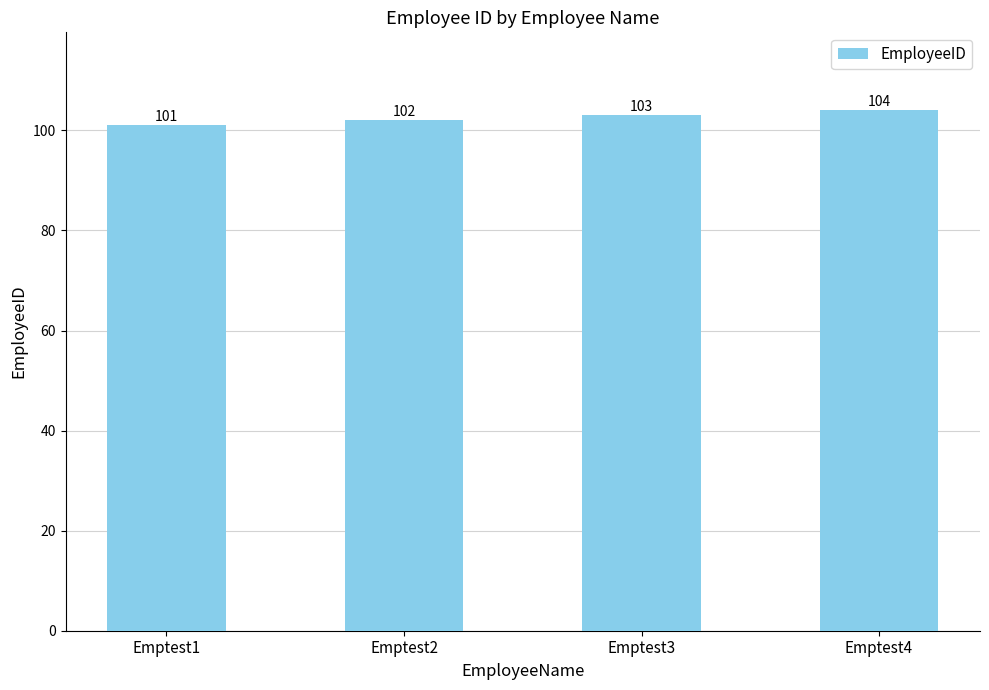

What is the difference between the second highest and second lowest values?

1